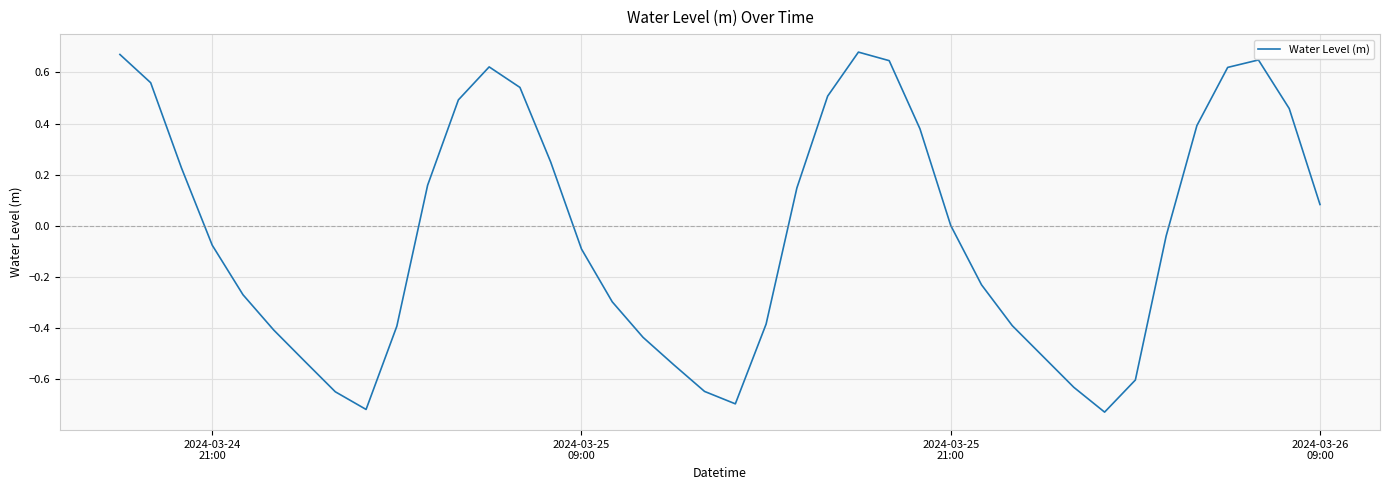

What is the difference between the maximum and minimum values?

1.4